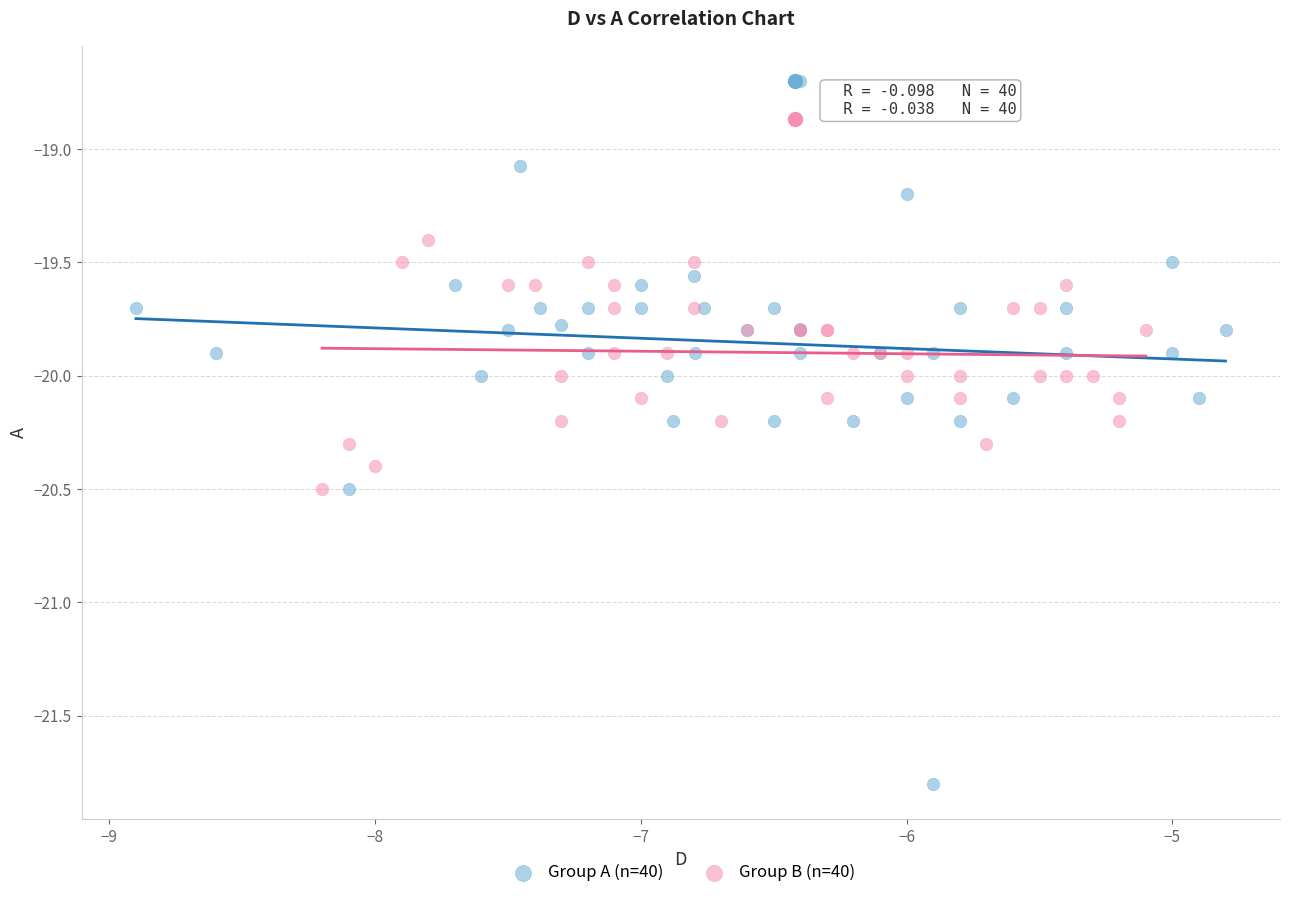

Which series reaches the minimum Y coordinate?

Group A (n=40)